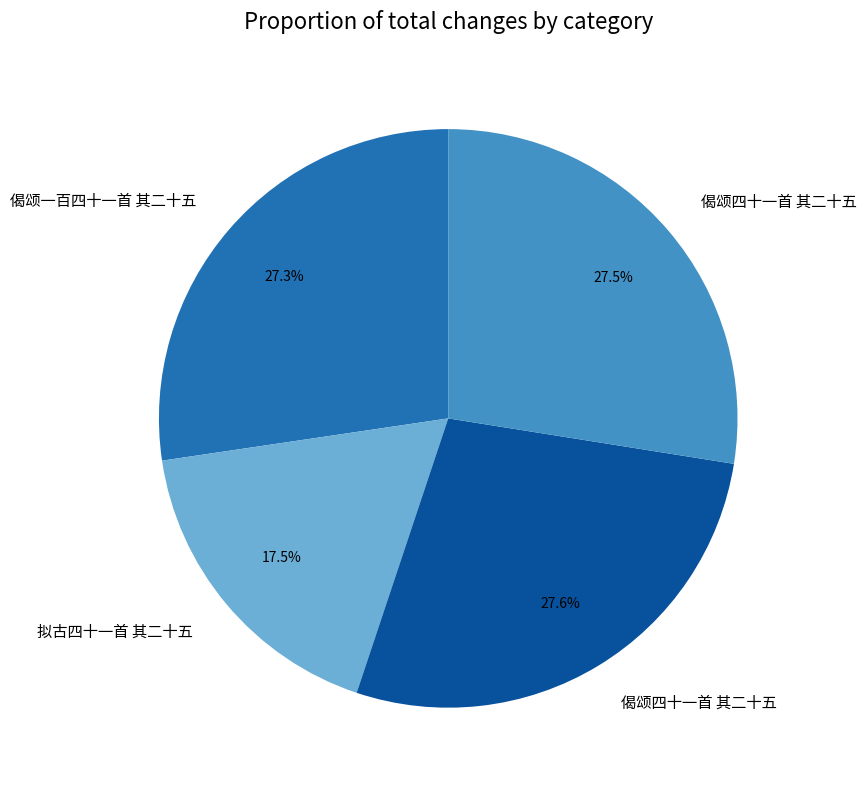

Is there a majority slice in this chart?

No